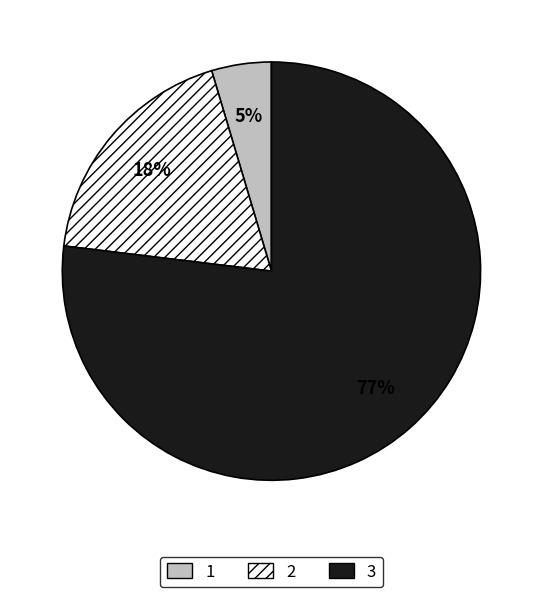

The 2 slice represents 29% of the pie. True or false?

False